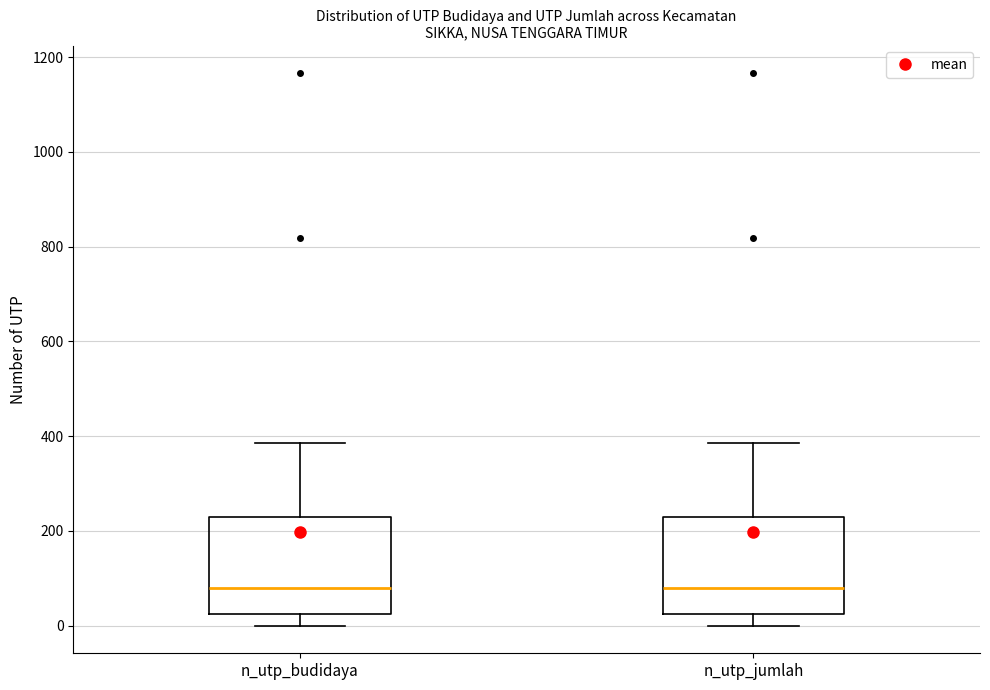

Reading left to right, read every box against the y-axis: the position of its median line, the range the box covers, and the ends of its whiskers. The values are not printed on the chart, so give them approximately, as read against the axis.

n_utp_budidaya: median 80, box 20 to 240, whiskers 0 to 380
n_utp_jumlah: median 80, box 20 to 240, whiskers 0 to 380